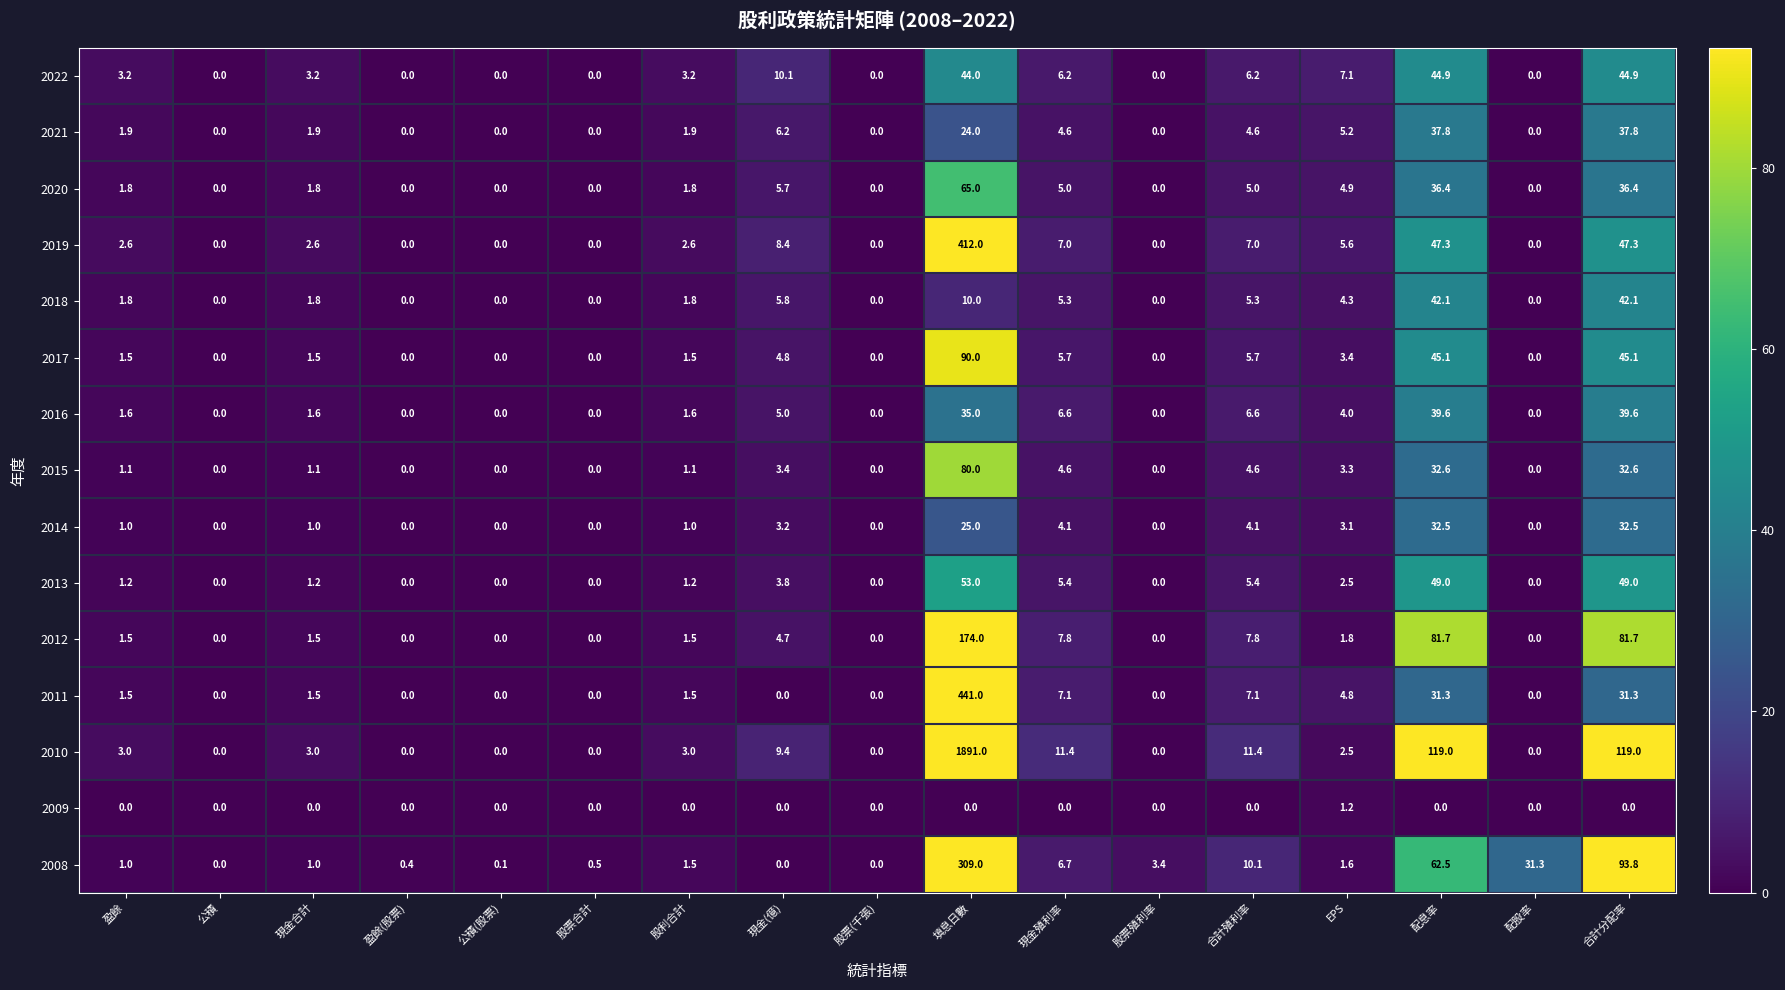

Which category has the highest value across all series?

填息日數